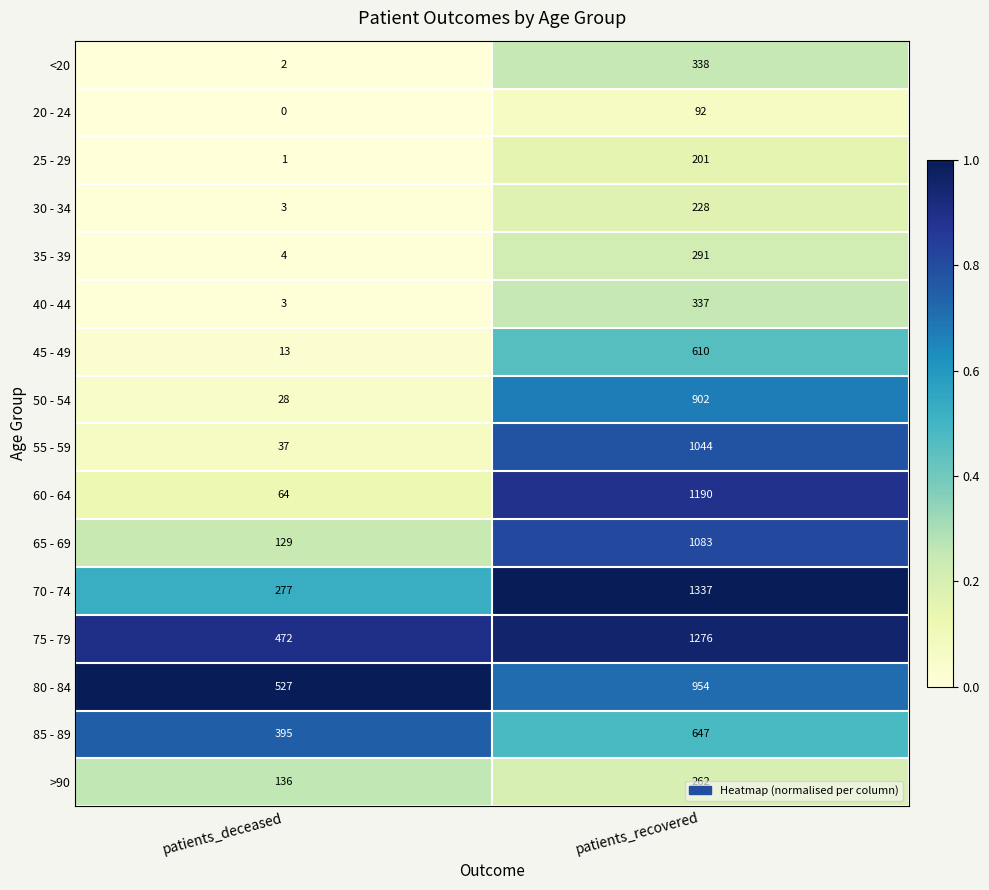

The 75 - 79 series shows 728 at patients_deceased. True or false?

False